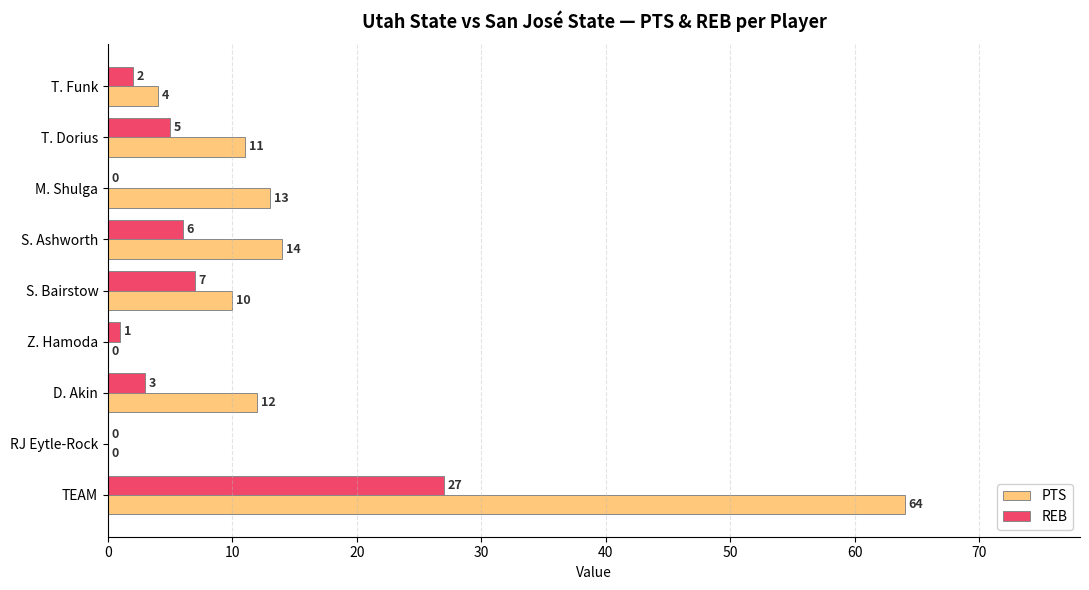

Which category has the highest value across all series?

TEAM